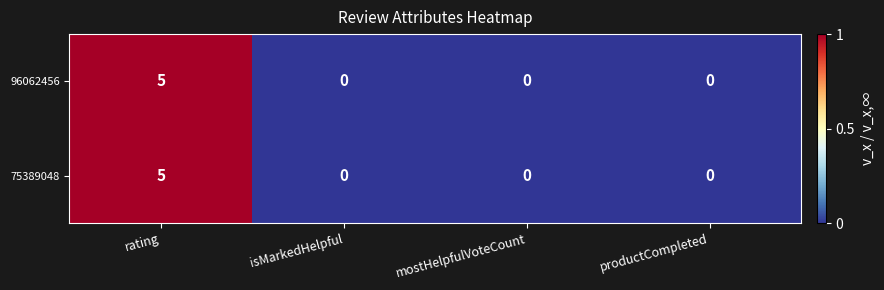

How many positive values does the 96062456 series have?

1